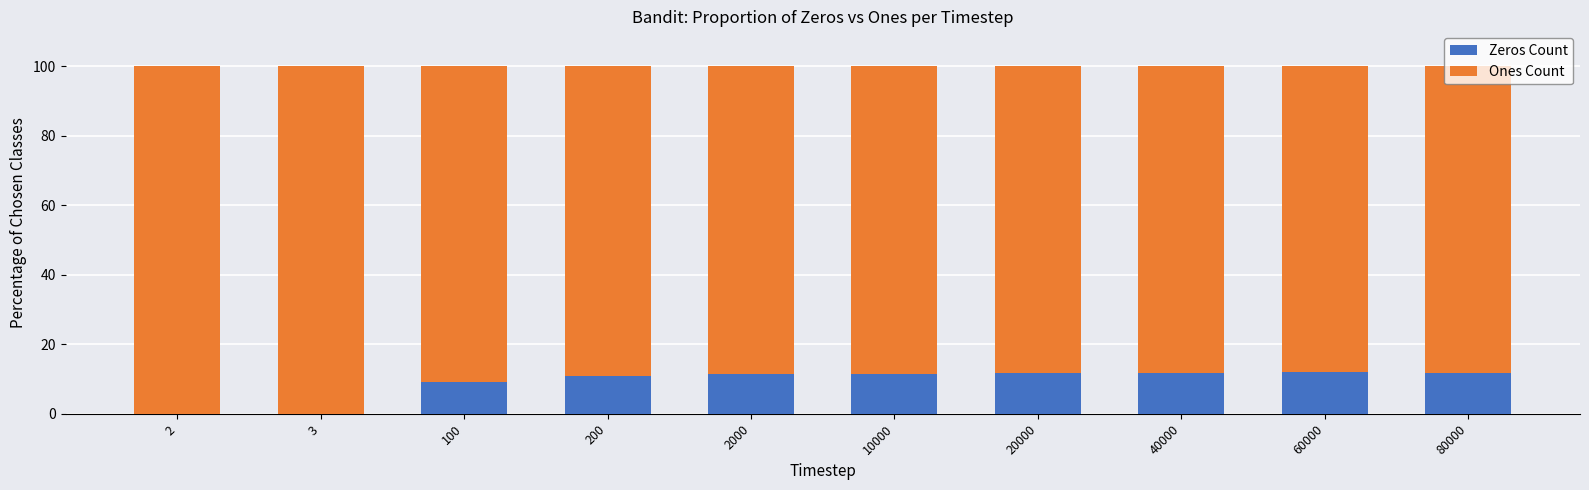

What is the total value across all series at 80000?

100.0